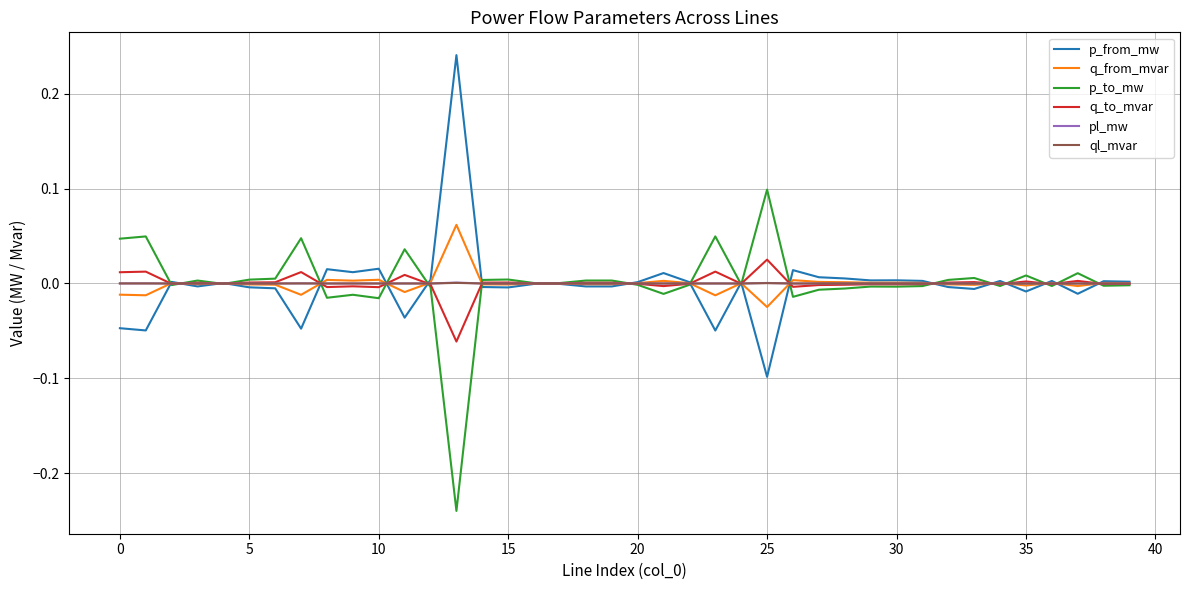

After their last crossing, which series has the higher values: ql_mvar or q_from_mvar?

q_from_mvar